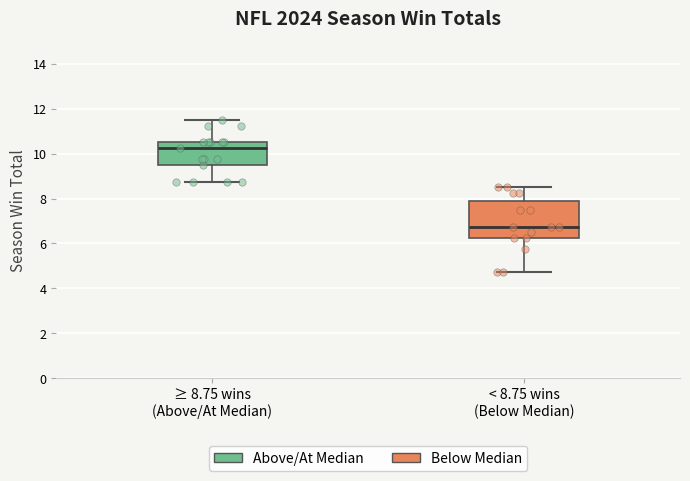

Where does the upper whisker of the box for ≥ 8.75 wins (Above/At Median) end on the y-axis? The values are not printed on the chart, so give them approximately, as read against the axis.

11.6